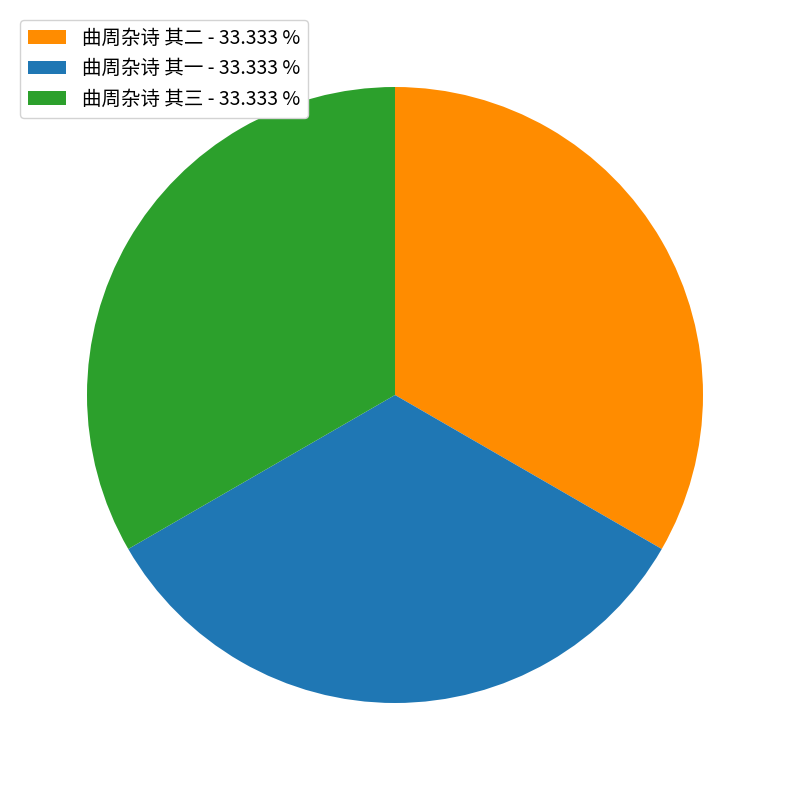

Is there a majority slice in this chart?

No